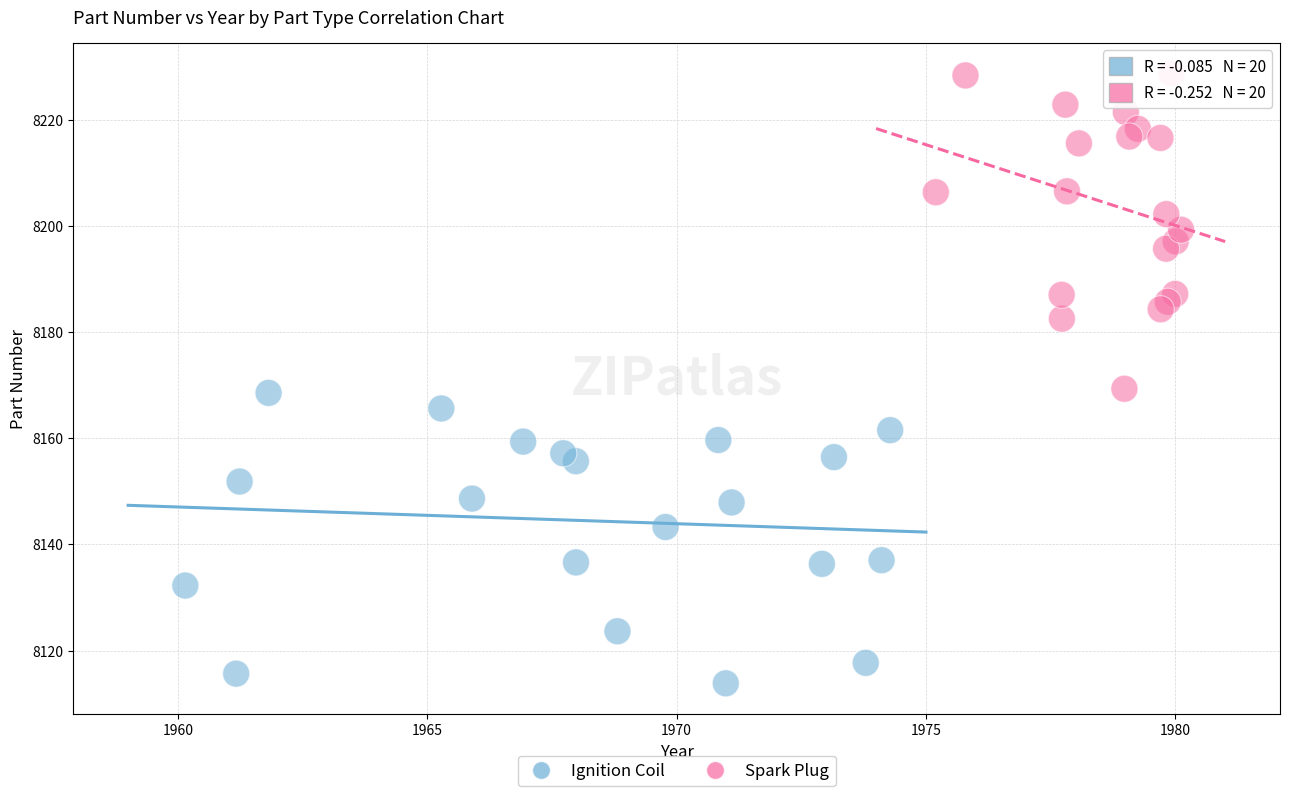

Which series reaches the maximum Y coordinate?

Spark Plug